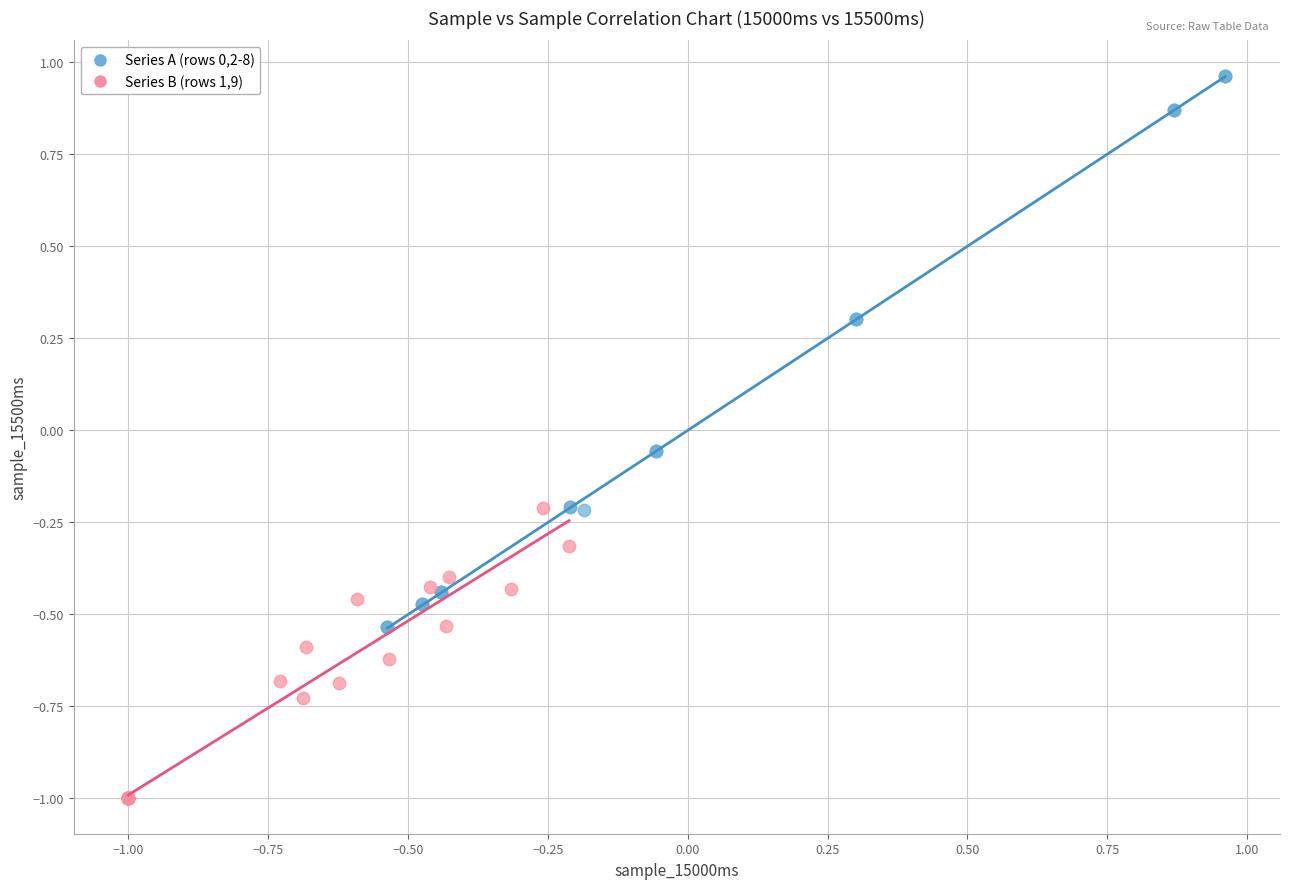

Which series contains the lowest Y value?

Series B (rows 1,9)